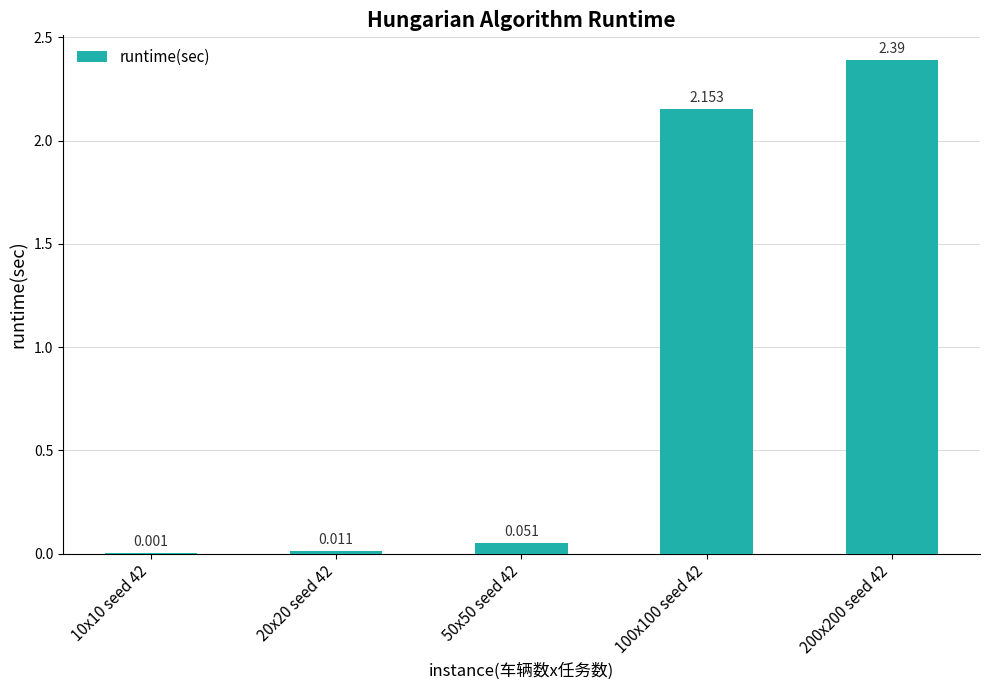

Where is the data nearest to the value 1?

50x50 seed 42